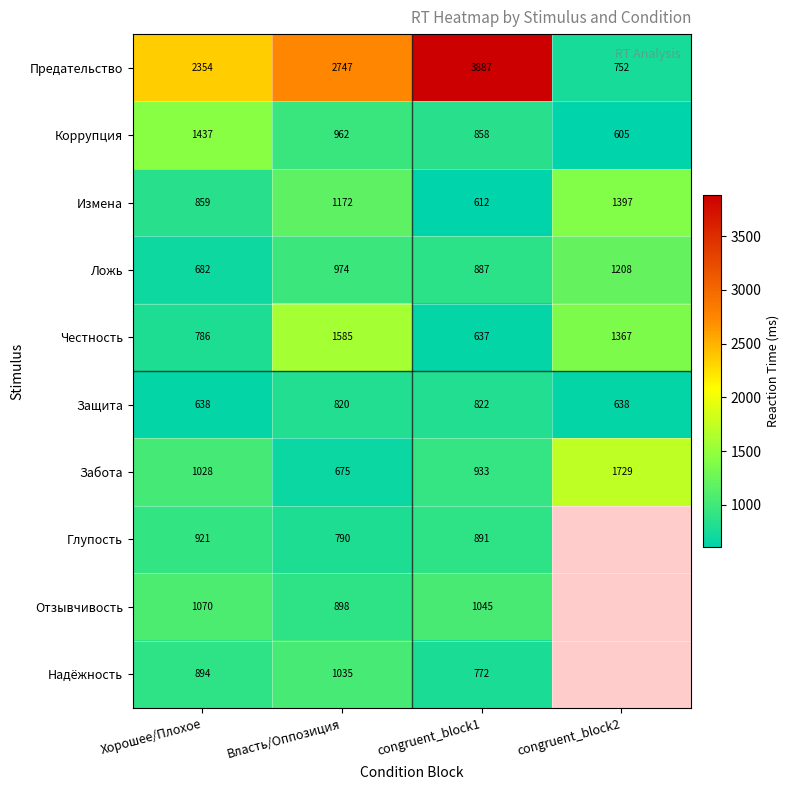

At congruent_block1, list the series in order from smallest to largest.

Измена, Честность, Надёжность, Защита, Коррупция, Ложь, Глупость, Забота, Отзывчивость, Предательство